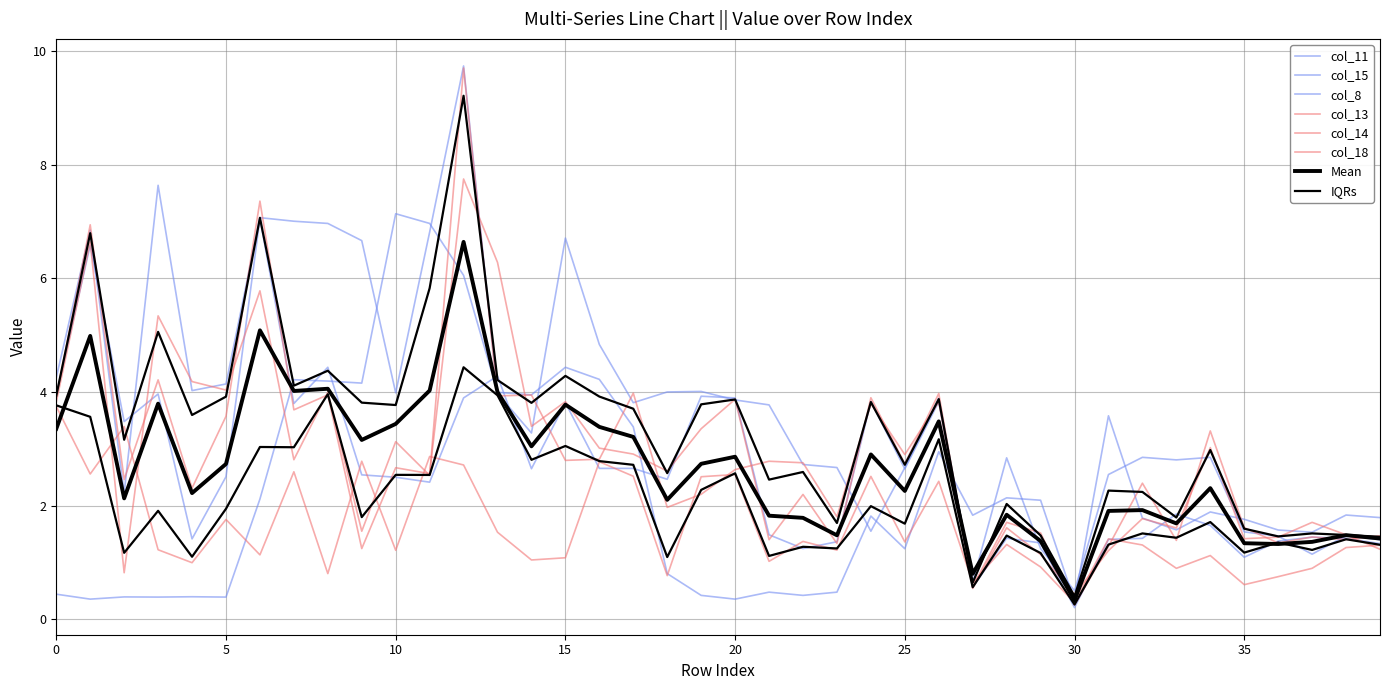

Read the col_11 value at 11.

6.8